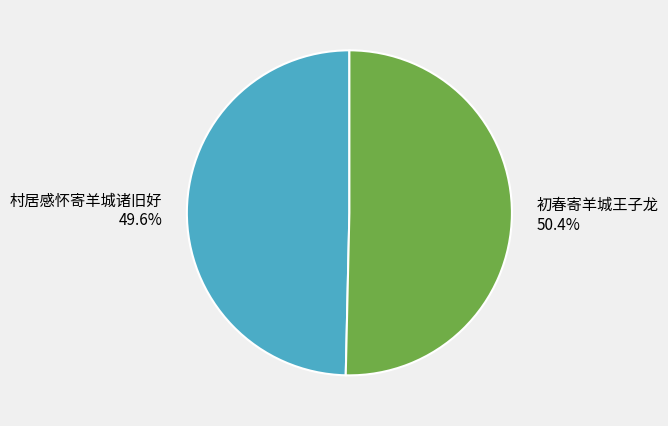

Rank the categories by value from lowest to highest.

村居感怀寄羊城诸旧好, 初春寄羊城王子龙